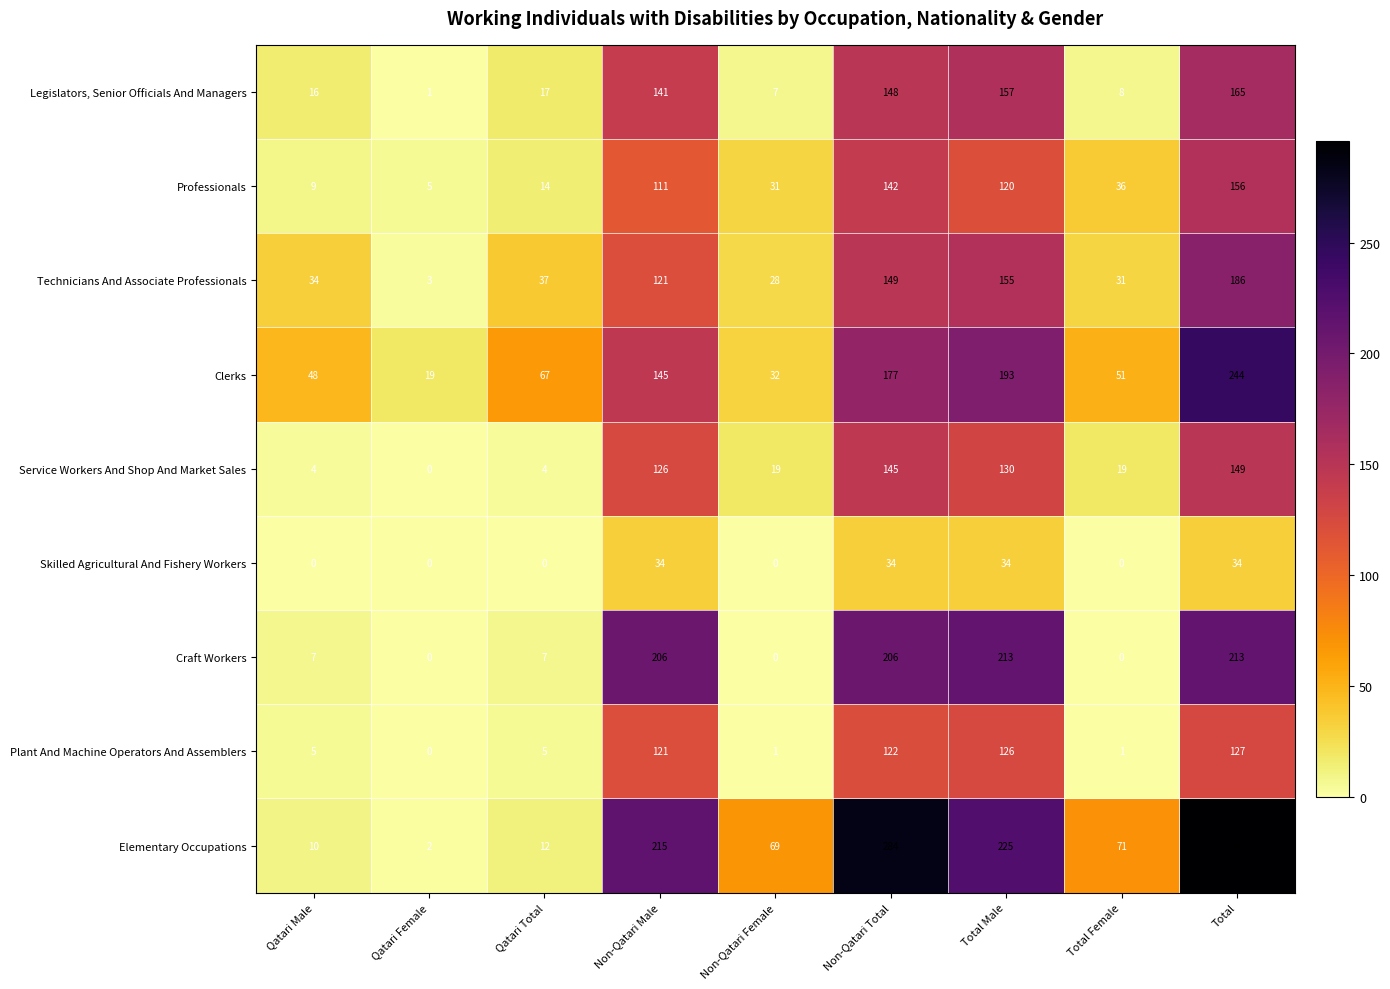

Rank the series at Qatari Total from lowest to highest value.

Skilled Agricultural And Fishery Workers, Service Workers And Shop And Market Sales, Plant And Machine Operators And Assemblers, Craft Workers, Elementary Occupations, Professionals, Legislators, Senior Officials And Managers, Technicians And Associate Professionals, Clerks